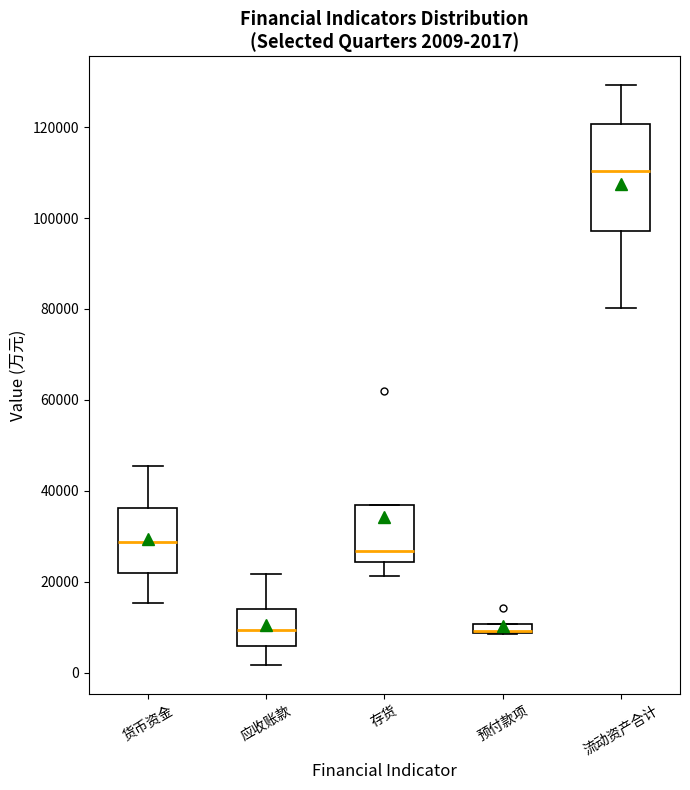

Comparing the boxes themselves (not the whiskers), which one is the tallest?

流动资产合计